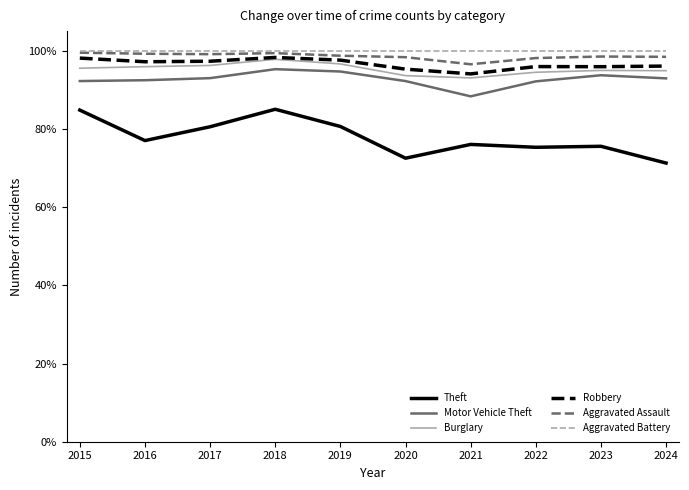

What is the spread (max minus min) of values at 2024?

28.7